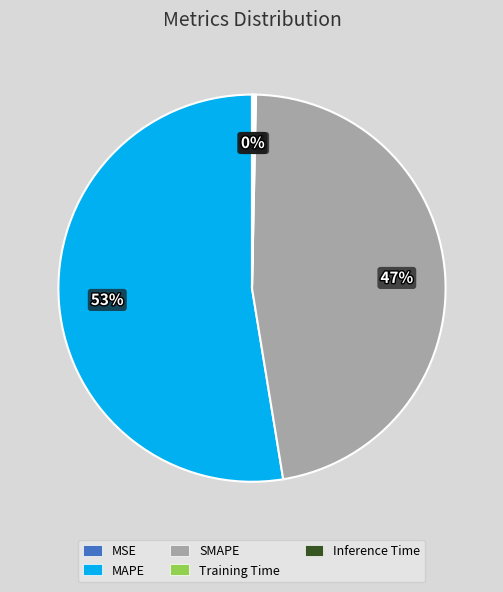

Which slice is the largest?

MAPE